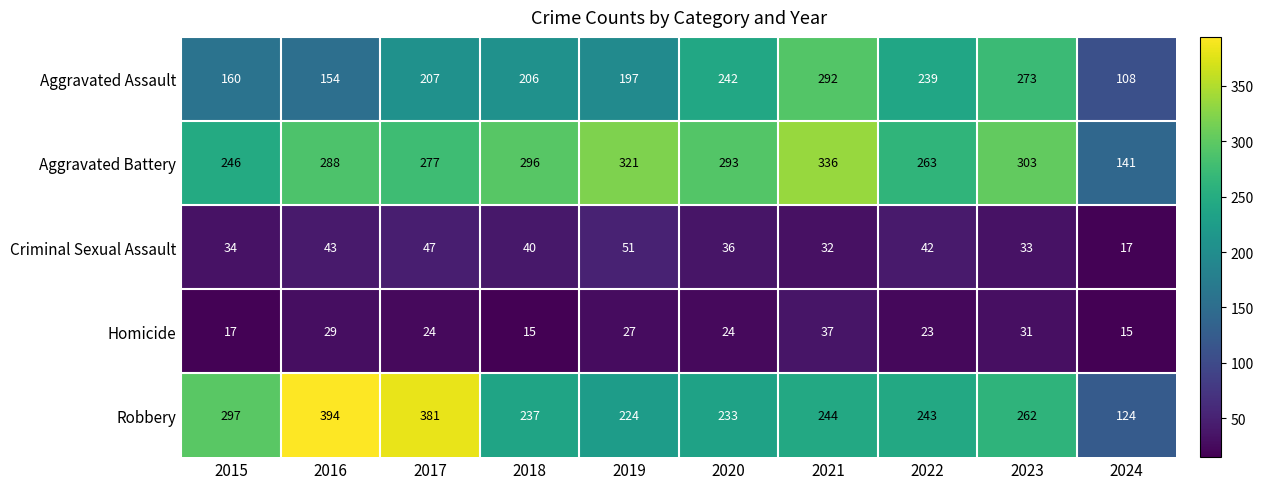

The Homicide series shows 31 at 2023. True or false?

True